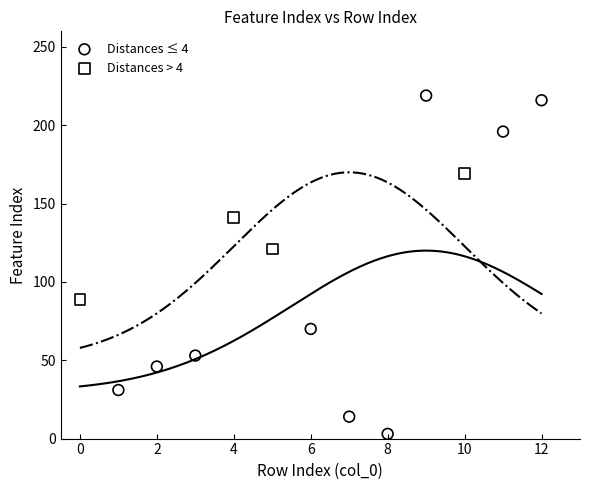

Which series has the largest Y range (max minus min)?

Distances ≤ 4